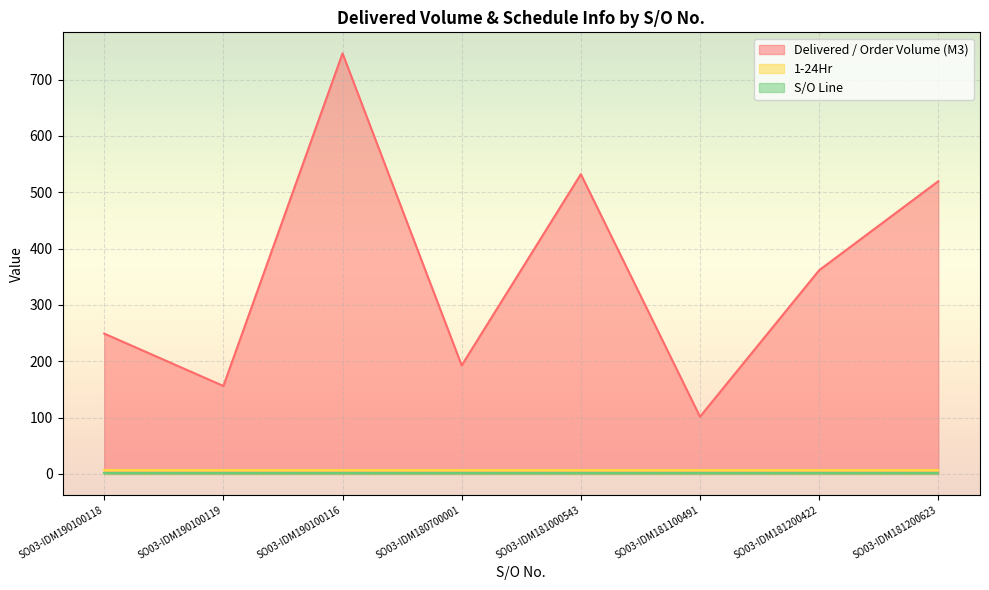

Is the value of Delivered / Order Volume (M3) at SO03-IDM181200623 greater than the value of S/O Line at SO03-IDM181000543?

Yes